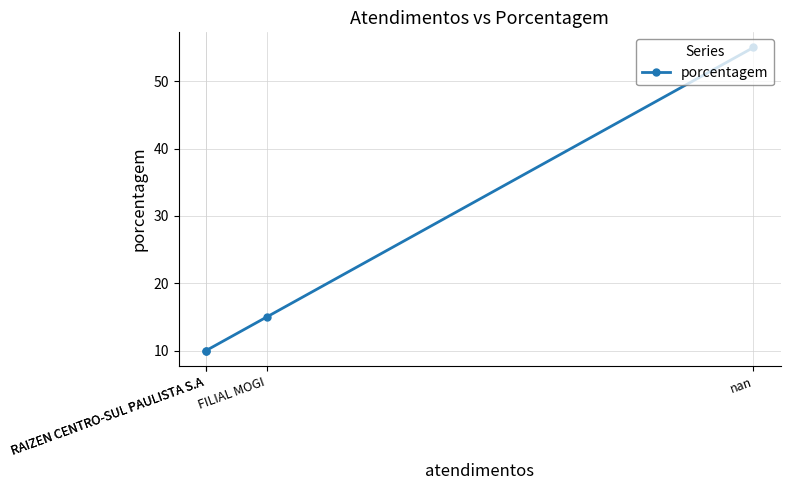

True or false: the data shows 55 at nan.

True